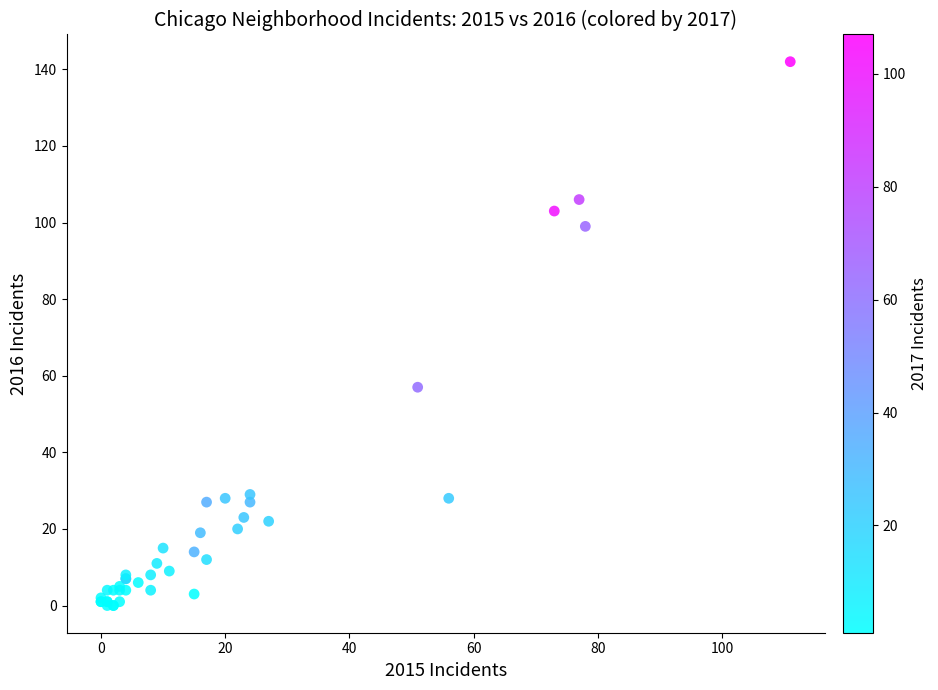

What Y value in the scatter plot is closest to 71?

57